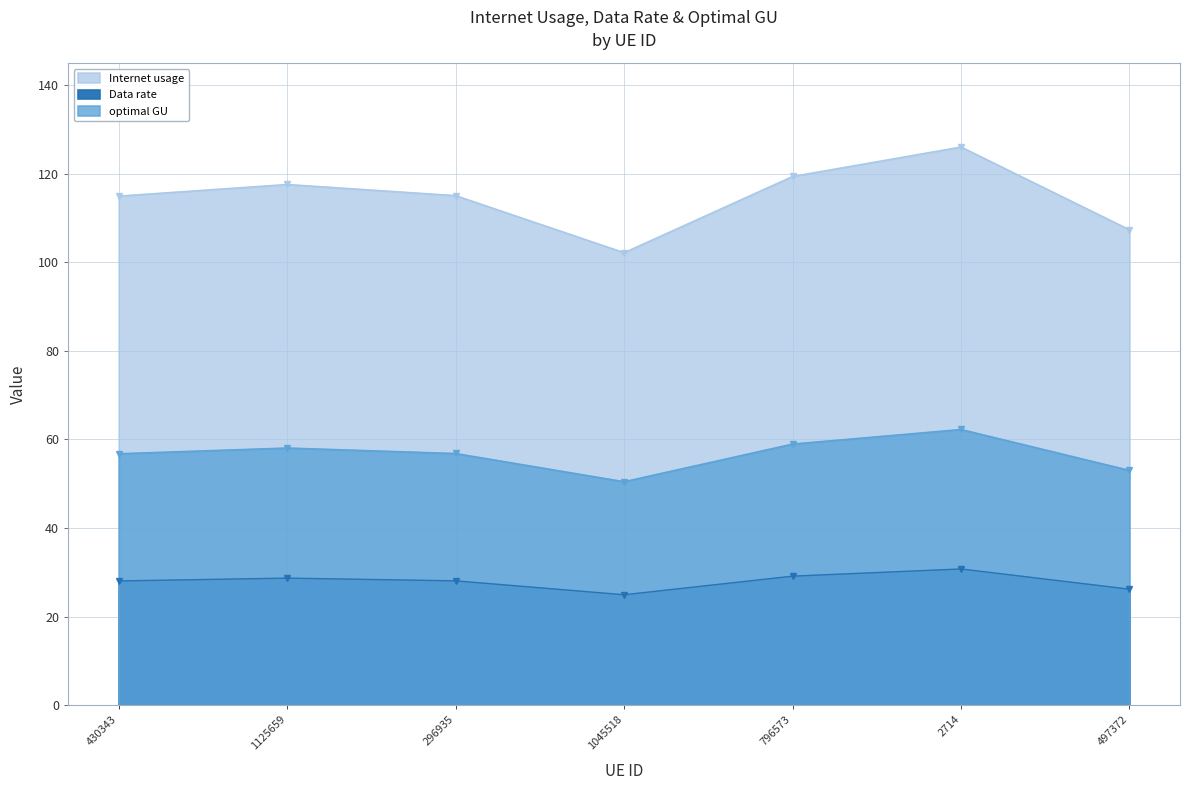

How many interior local peaks does the optimal GU series have?

2